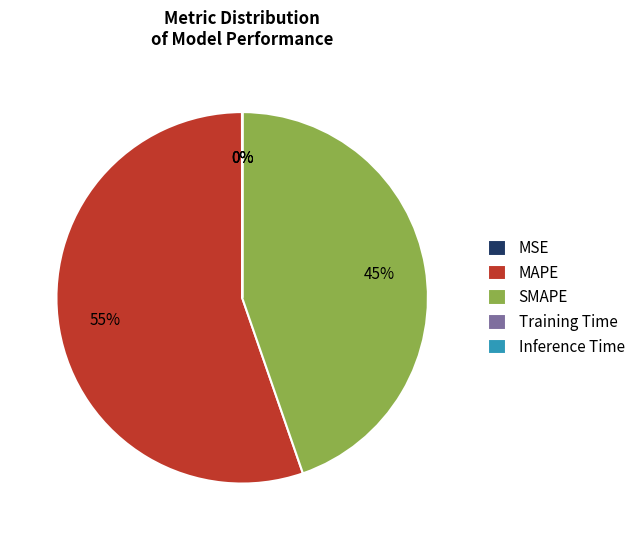

What is the largest slice in the pie chart?

MAPE